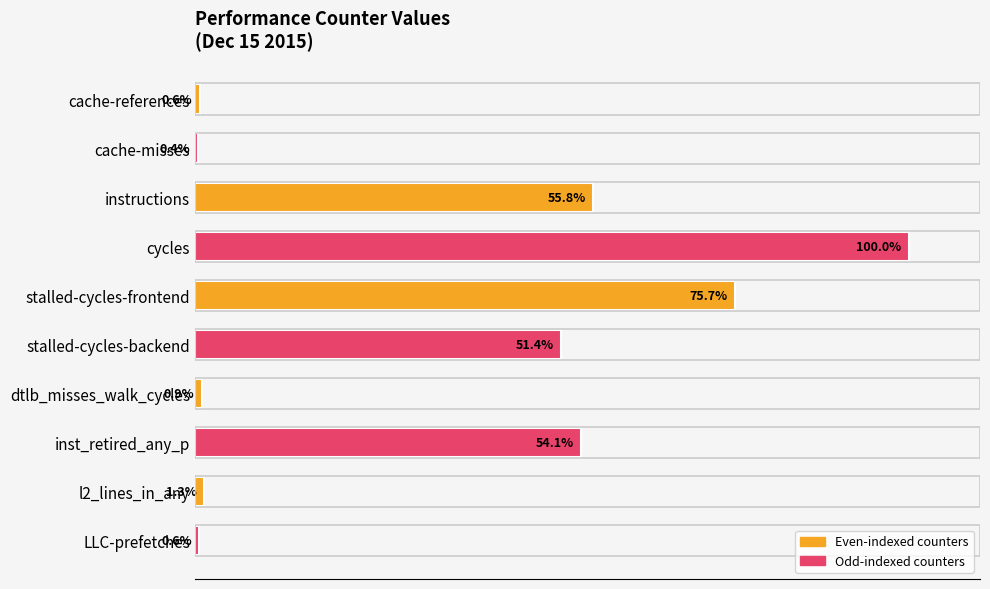

Are the bars horizontal?

Yes